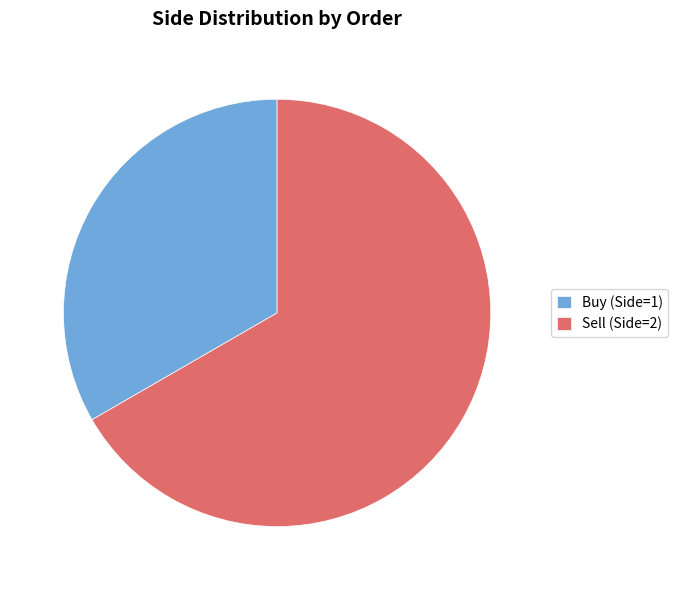

True or false: Sell (Side=2) accounts for 57% of the total.

False